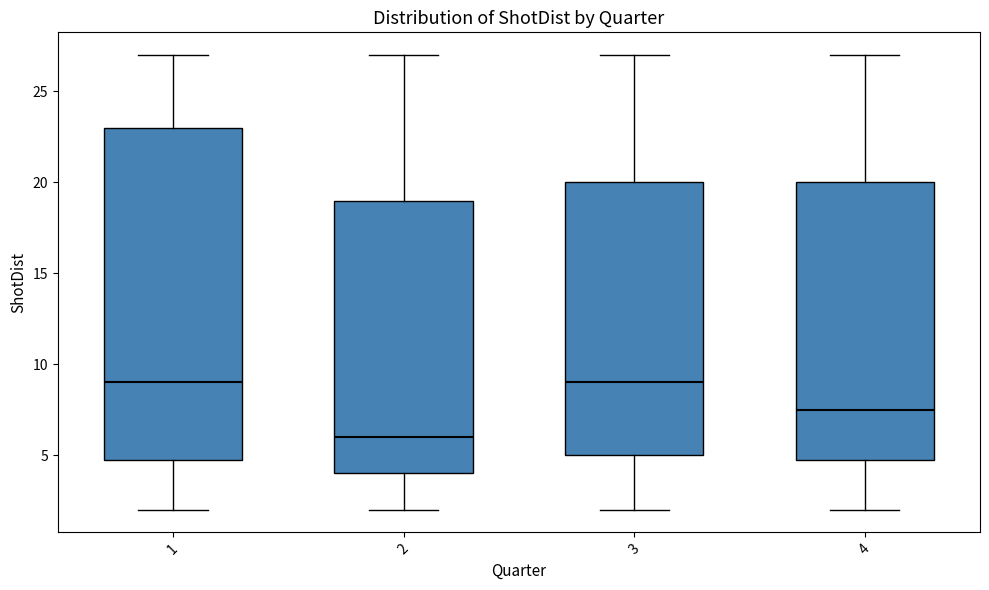

Reading left to right, transcribe this box plot: for each box, give where its median line is, the range the box spans, and where its two whiskers end, as read against the y-axis. The values are not printed on the chart, so give them approximately, as read against the axis.

1: median 9.0, box 5.0 to 23.0, whiskers 2.0 to 27.0
2: median 6.0, box 4.0 to 19.0, whiskers 2.0 to 27.0
3: median 9.0, box 5.0 to 20.0, whiskers 2.0 to 27.0
4: median 7.5, box 5.0 to 20.0, whiskers 2.0 to 27.0